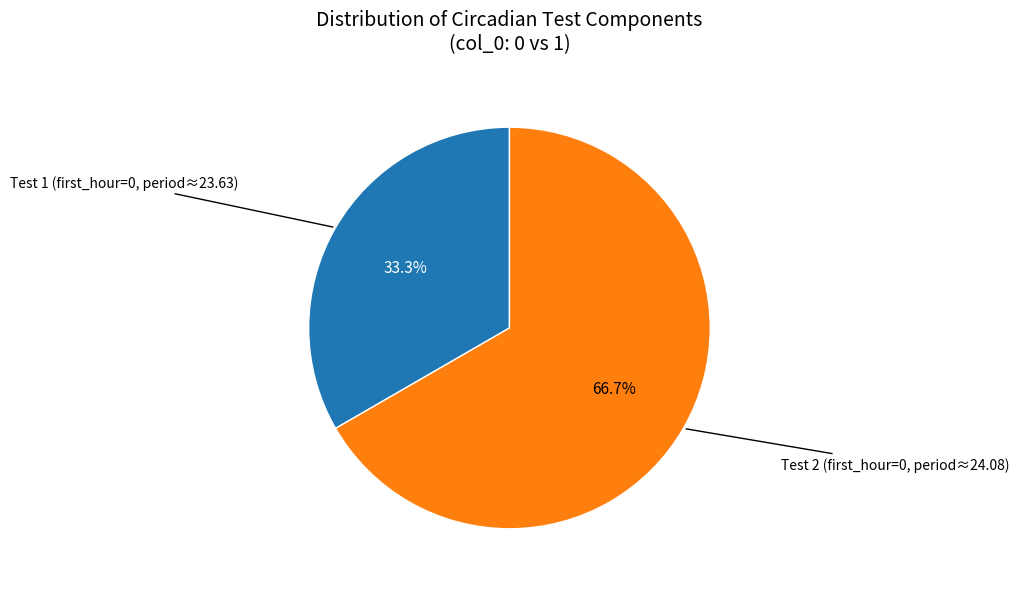

Does any single category account for the majority?

Yes